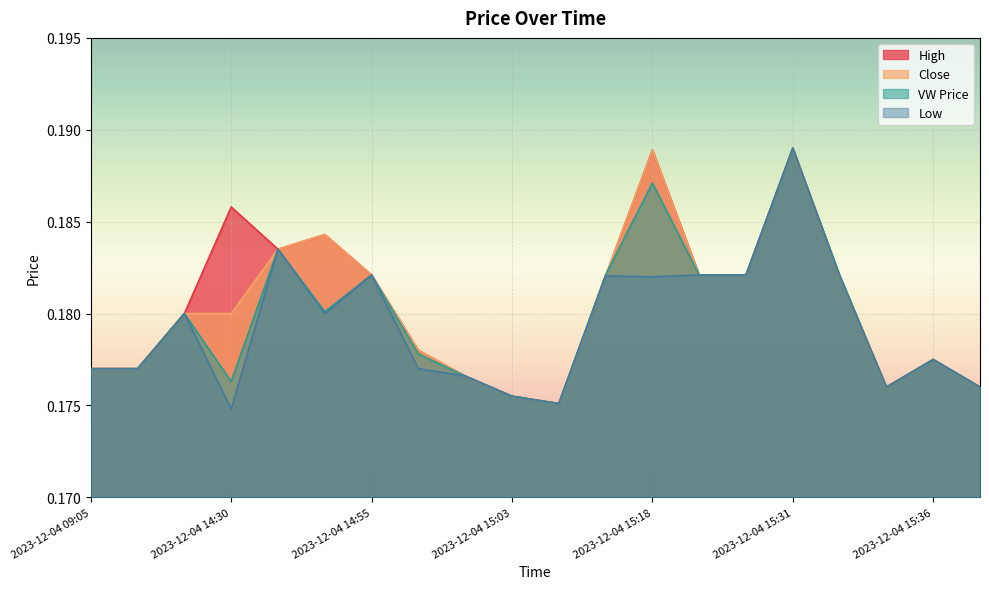

True or false: vw and c intersect in this chart.

True